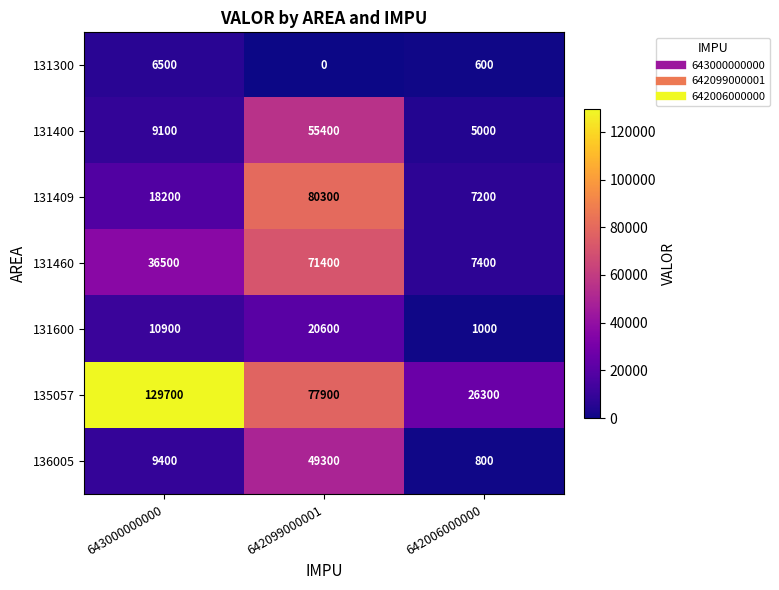

What is the approximate value of 131600 at 642099000001?

20600